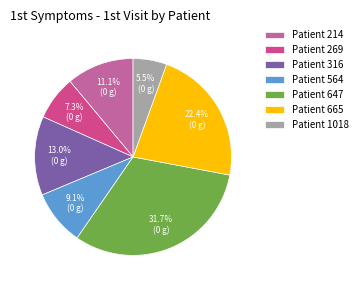

Approximately how many times larger is the value at Patient 665 compared to Patient 647?

0.7